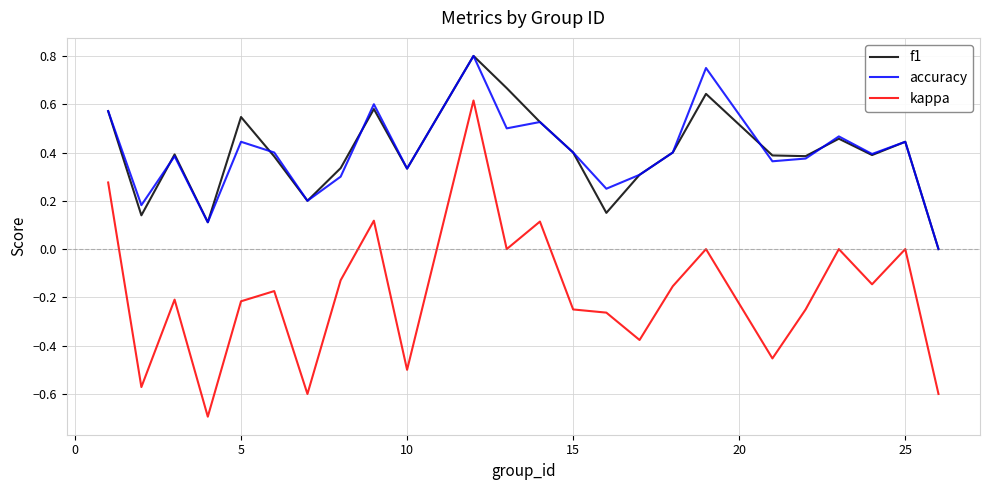

True or false: accuracy and kappa cross at least once.

False